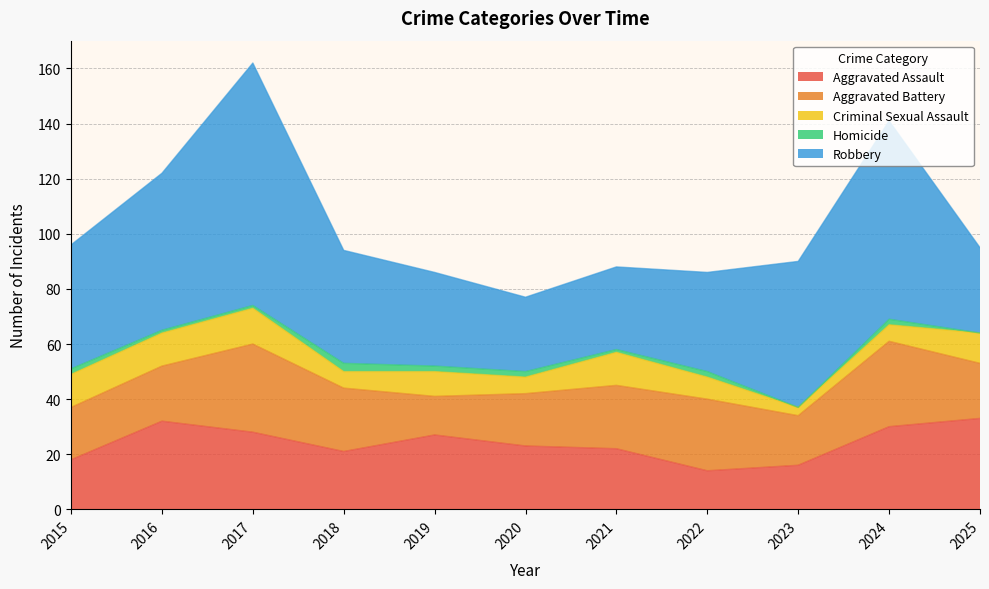

True or false: Robbery has more than 2 interior local peaks.

False